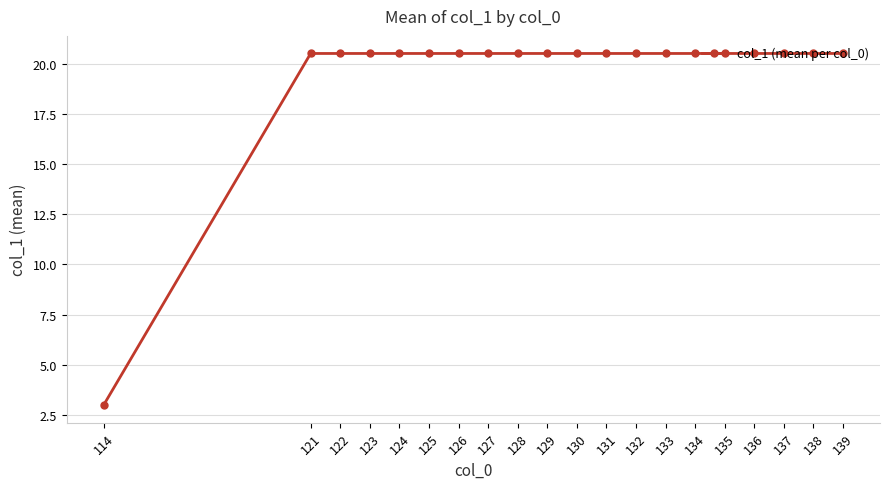

What is the difference between the maximum and minimum values?

17.5